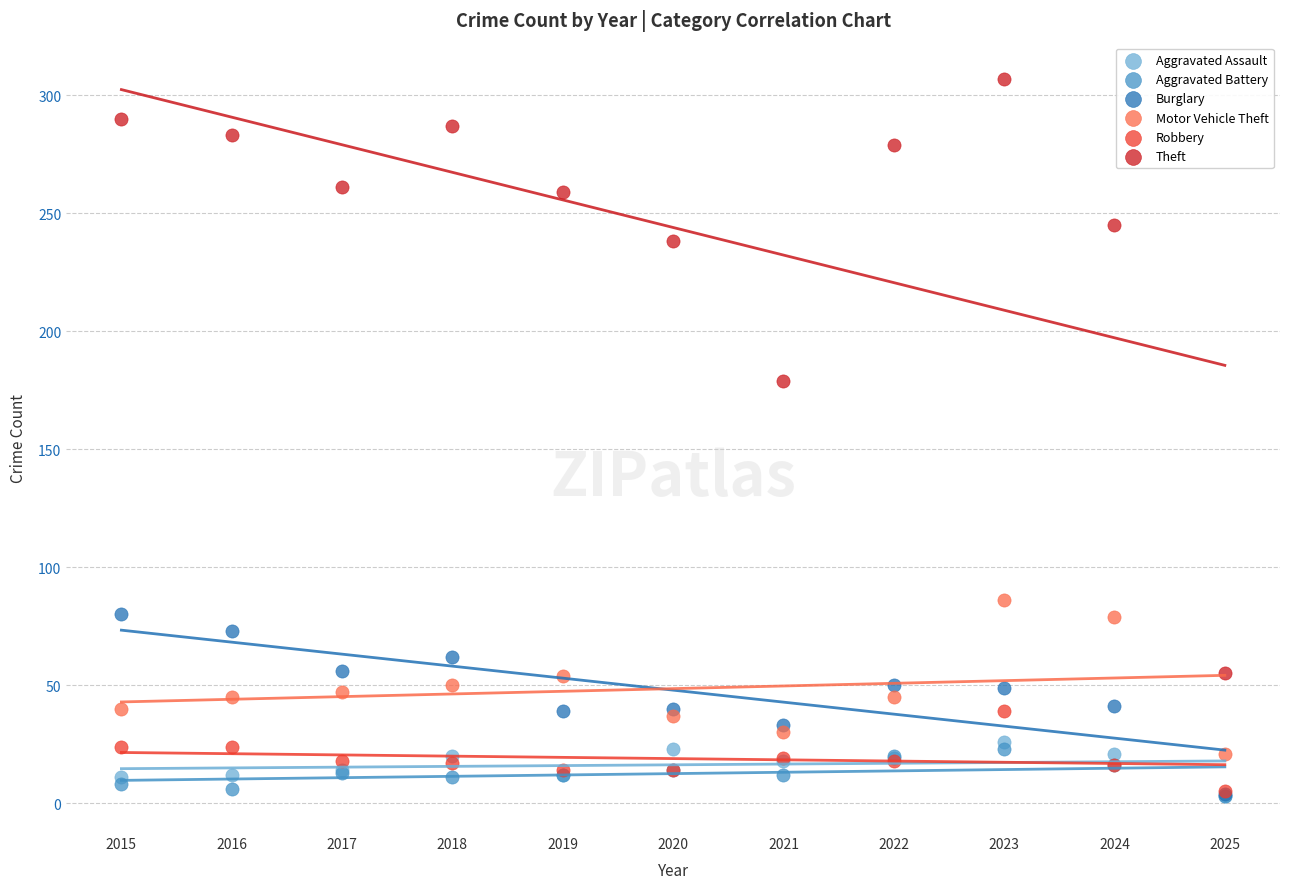

Which series contains the highest Y value?

Theft